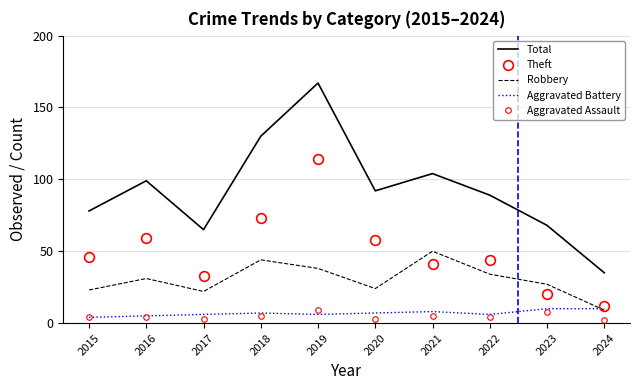

What is the maximum value for Total?

167